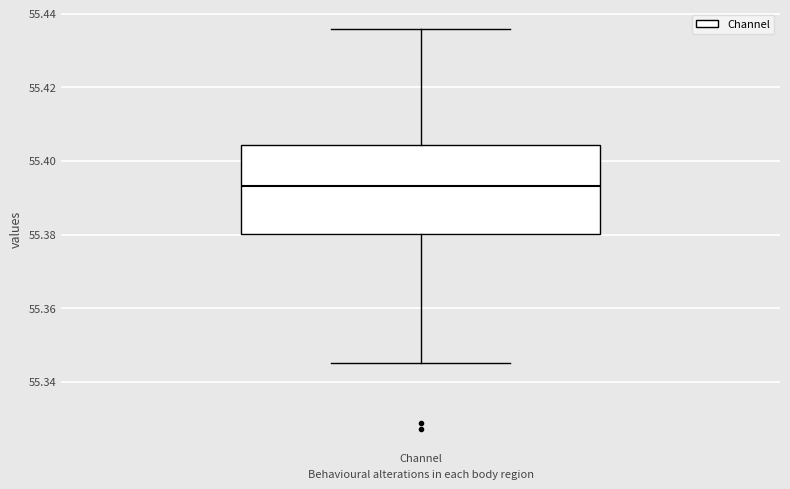

Transcribe this box plot: give where the median line is, the range the box spans, and where the two whiskers end, as read against the y-axis. The values are not printed on the chart, so give them approximately, as read against the axis.

median 55.394, box 55.380 to 55.404, whiskers 55.346 to 55.436